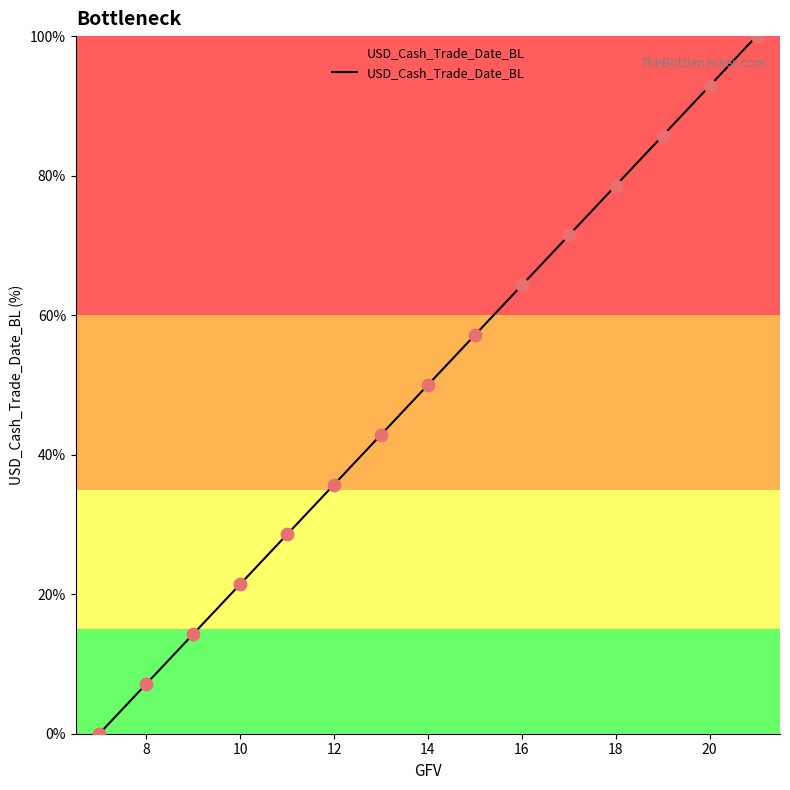

What is the change in value from 10 to 11?

+7.1